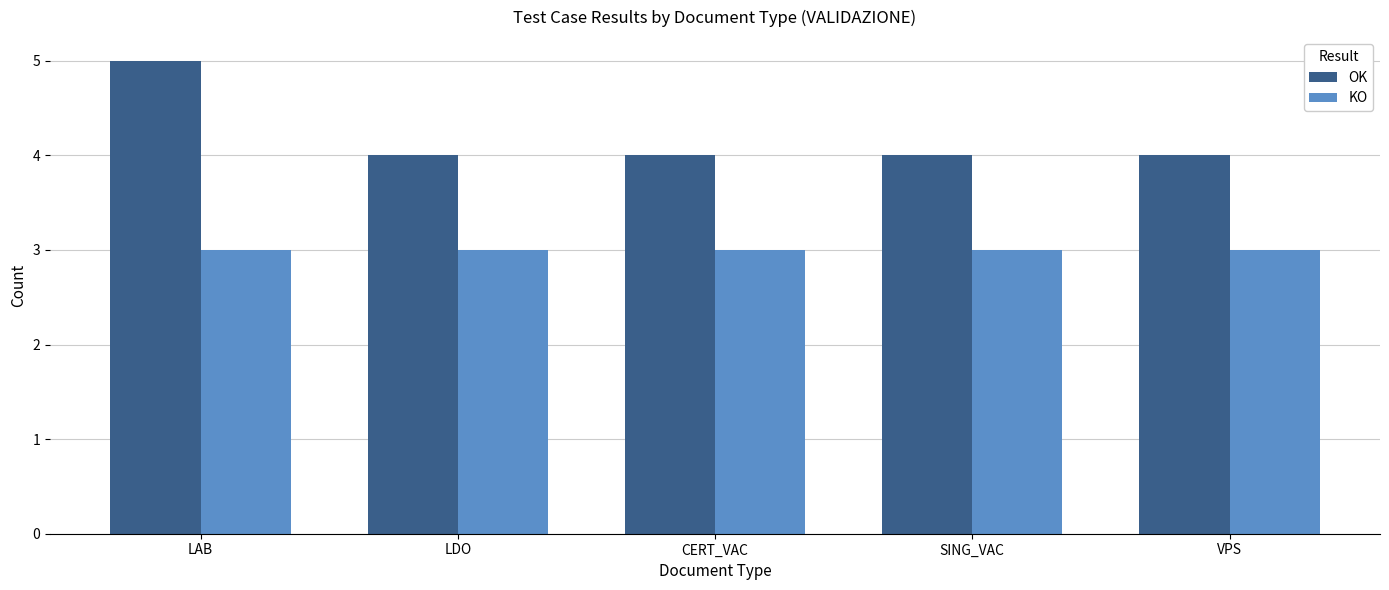

What position from the right is CERT_VAC?

3